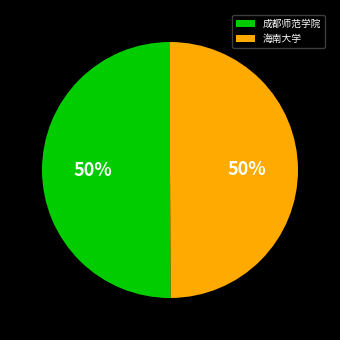

Combined, do 海南大学 and 成都师范学院 account for over 50%?

Yes